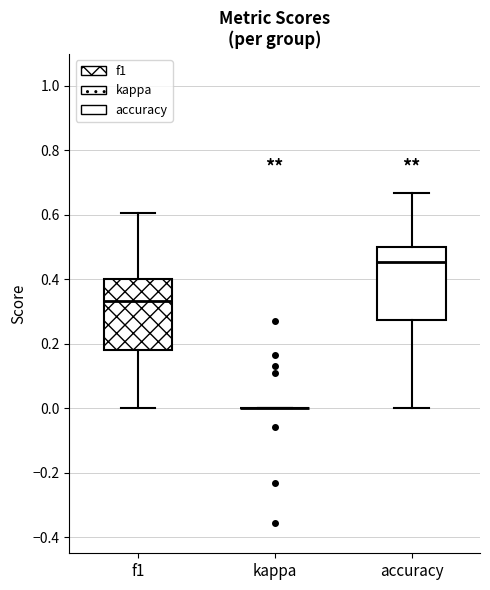

Reading left to right, read every box against the y-axis: the position of its median line, the range the box covers, and the ends of its whiskers. The values are not printed on the chart, so give them approximately, as read against the axis.

f1: median 0.34, box 0.18 to 0.40, whiskers 0.00 to 0.60
kappa: box collapsed to a line at 0.00, whiskers 0.00 to 0.00
accuracy: median 0.46, box 0.28 to 0.50, whiskers 0.00 to 0.66